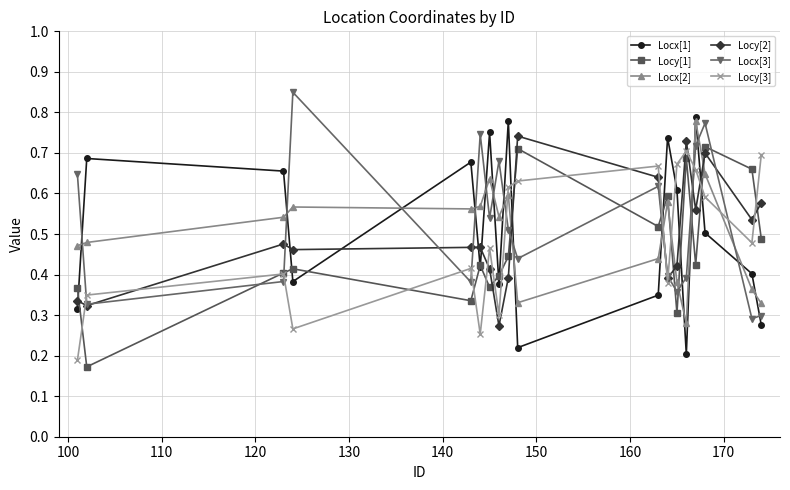

Count the Locx[3] values in the range 0 to 1.

18